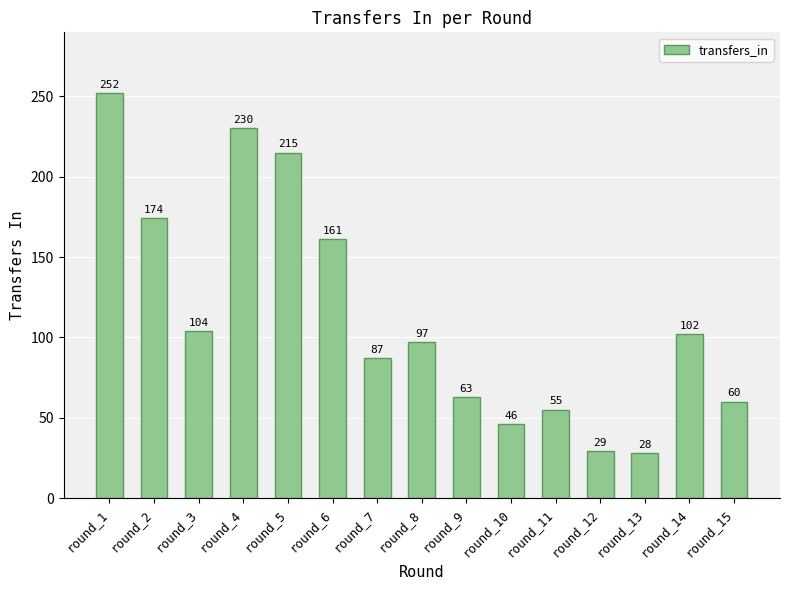

Approximately how many times larger is the value at round_10 compared to round_9?

0.7